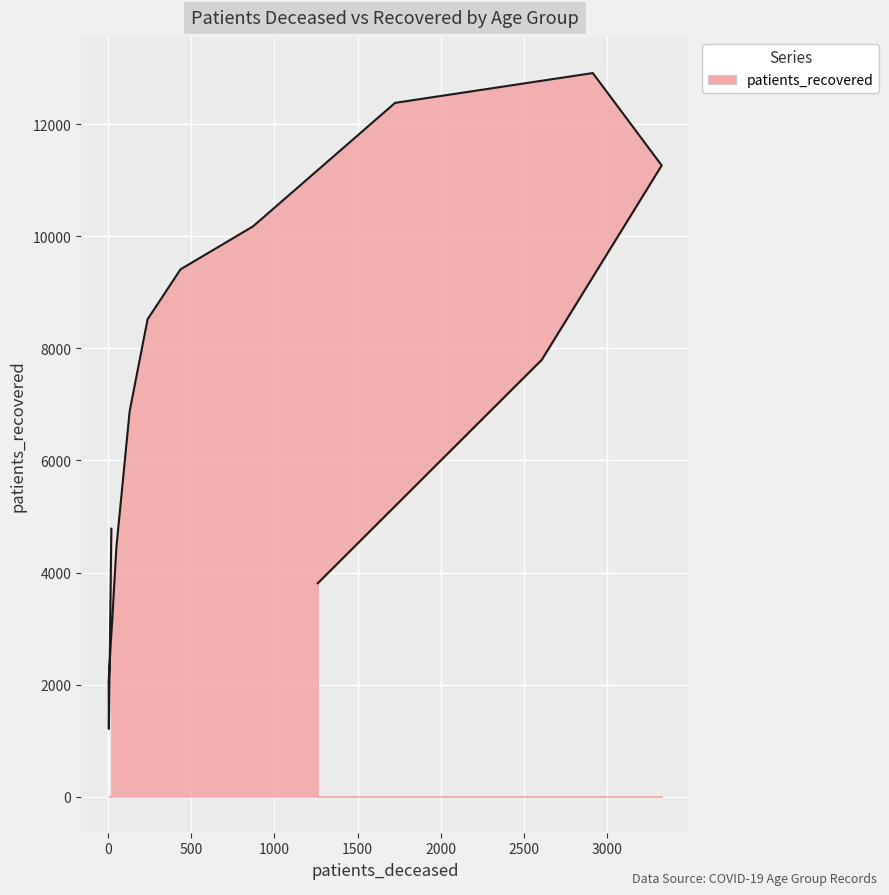

Reading right to left, what are all the values shown in this chart?

>90=3808	85 - 89=7798	80 - 84=11268	75 - 79=12917	70 - 74=12385	65 - 69=10180	60 - 64=9413	55 - 59=8522	50 - 54=6878	45 - 49=4443	40 - 44=3123	35 - 39=2856	30 - 34=2807	25 - 29=2066	20 - 24=1208	<20=4783